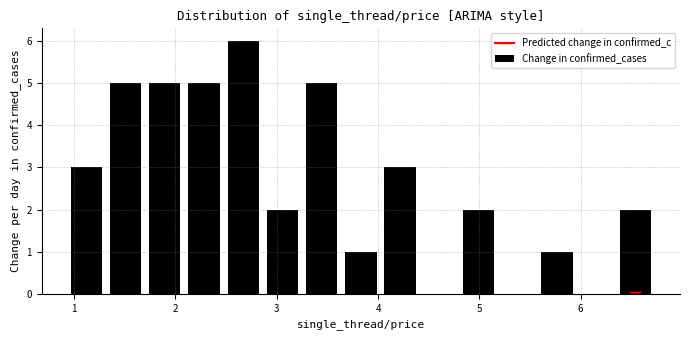

Read against the x-axis, roughly where is the centre of the tallest bar?

2.7